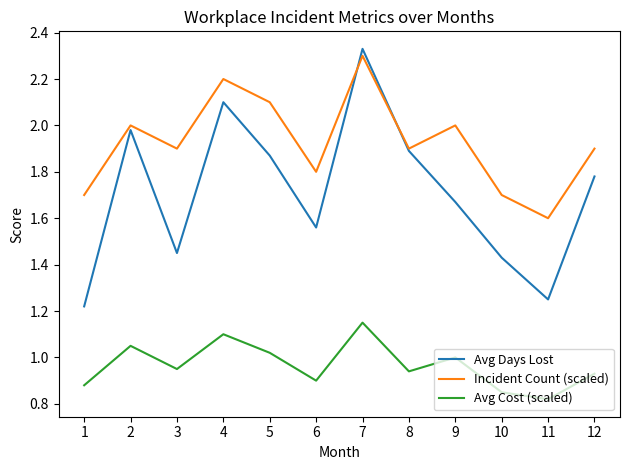

What is the difference between the maximum and second lowest values in the Avg Cost (scaled) series?

0.3